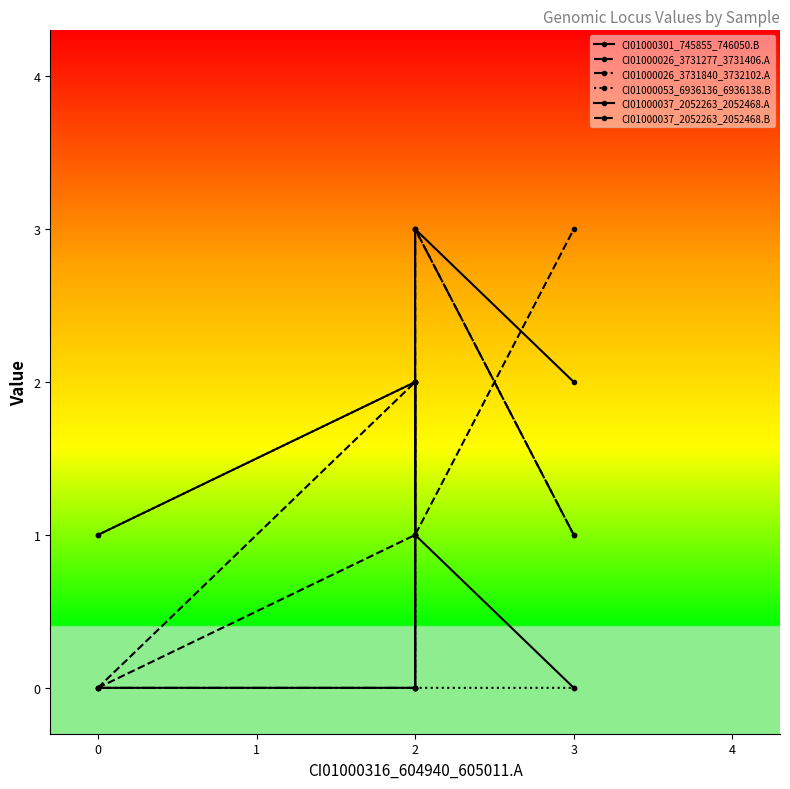

What is the average value of the CI01000053_6936136_6936138.B series?

1